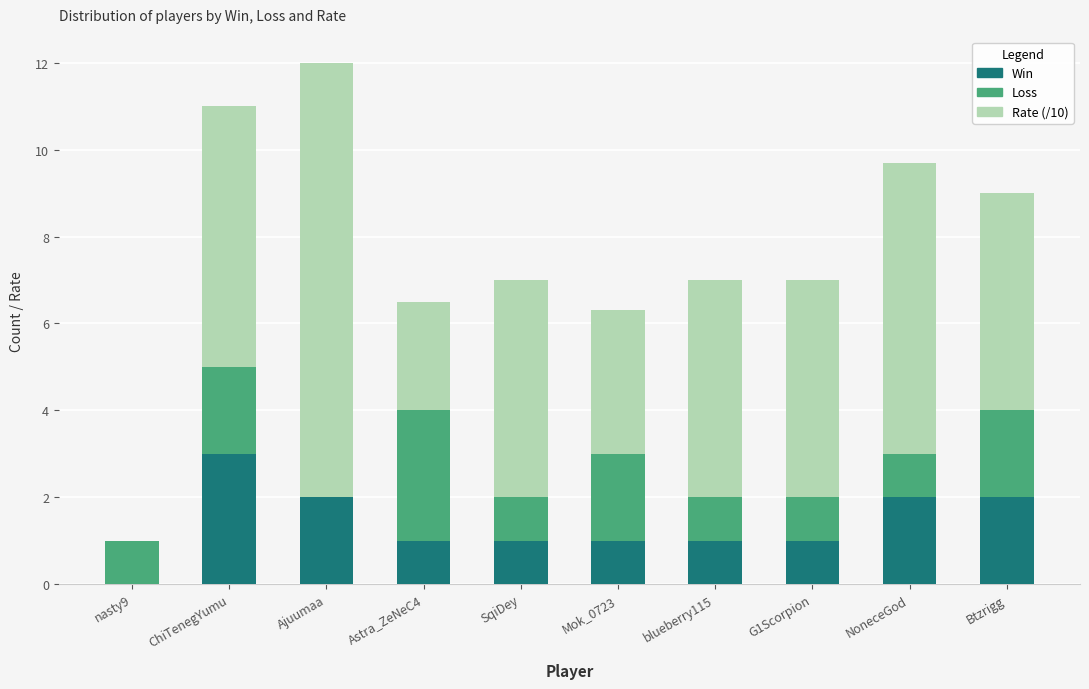

Reading right to left, transcribe the values for Win.

Btzrigg=2.0	NoneceGod=2.0	G1Scorpion=1.0	blueberry115=1.0	Mok_0723=1.0	SqiDey=1.0	Astra_ZeNeC4=1.0	Ajuumaa=2.0	ChiTenegYumu=3.0	nasty9=0.0